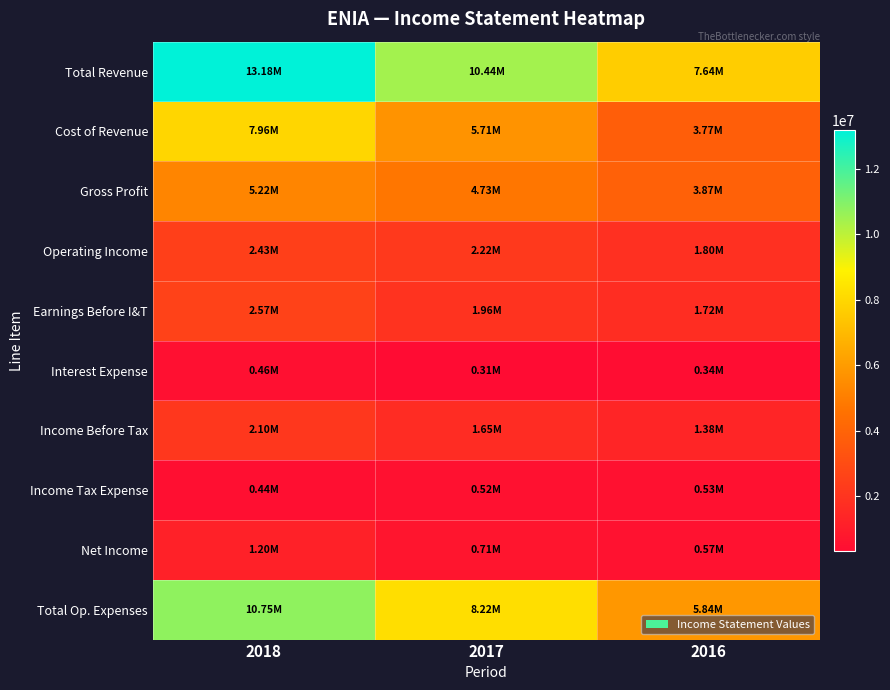

Rank the series by their maximum value, from lowest to highest.

Interest Expense, Income Tax Expense, Net Income, Income Before Tax, Operating Income, Earnings Before I&T, Gross Profit, Cost of Revenue, Total Op. Expenses, Total Revenue